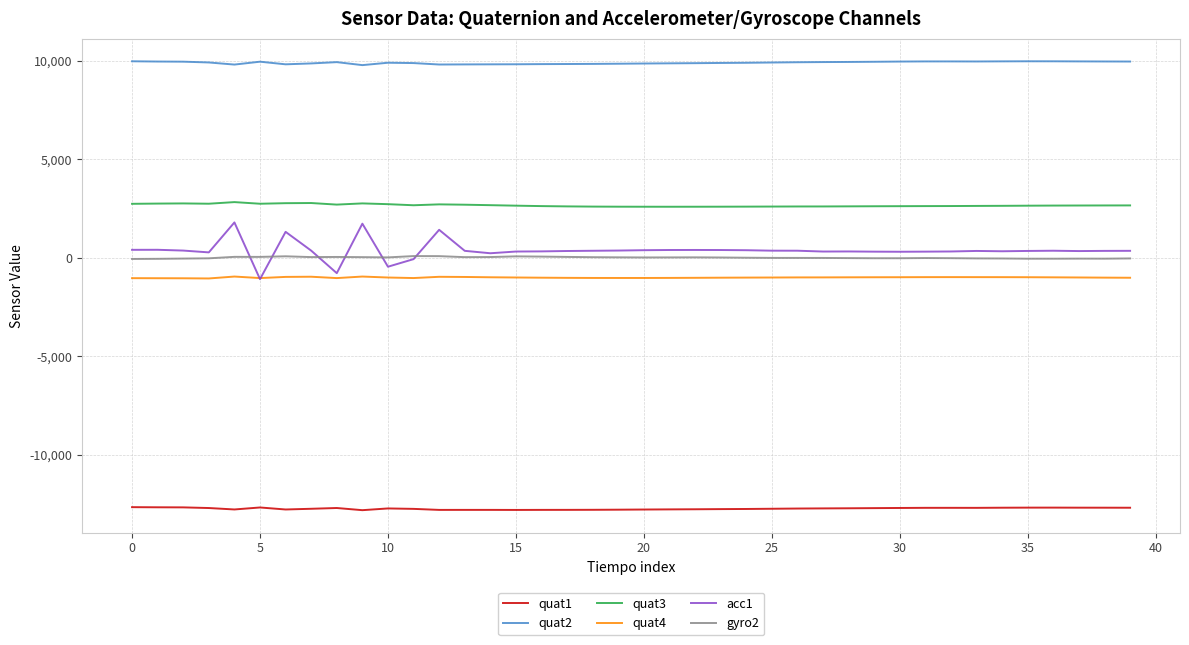

Is this an area chart (filled region under the line)?

No